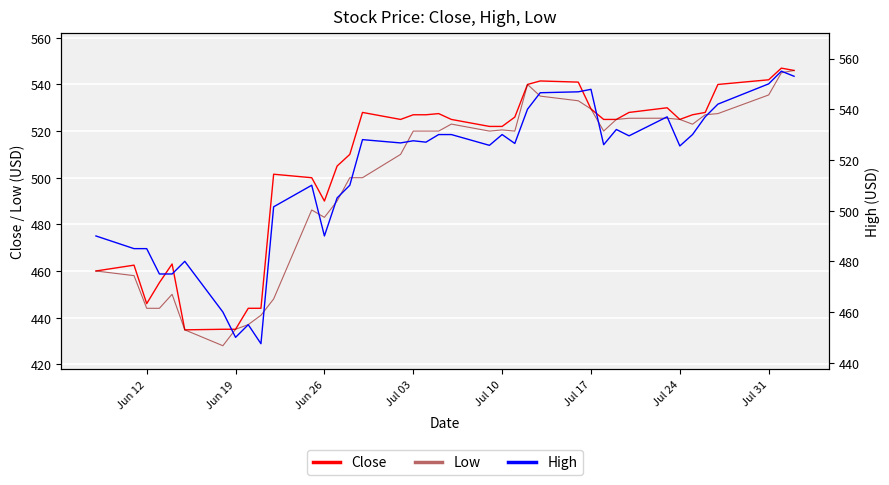

What are all the series names shown in the legend?

Close, Low, High